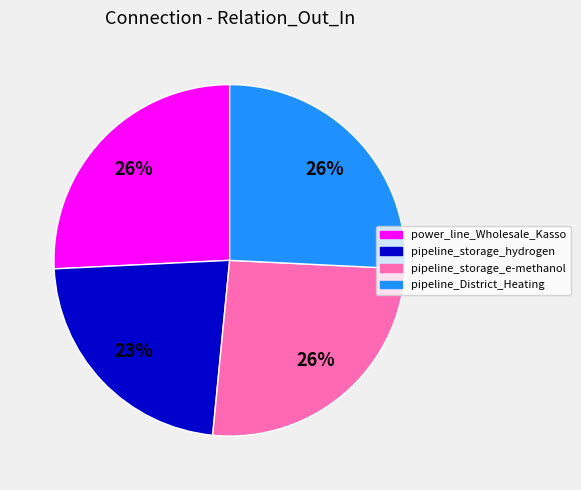

To the nearest percent, what portion does pipeline_storage_e-methanol represent?

26%